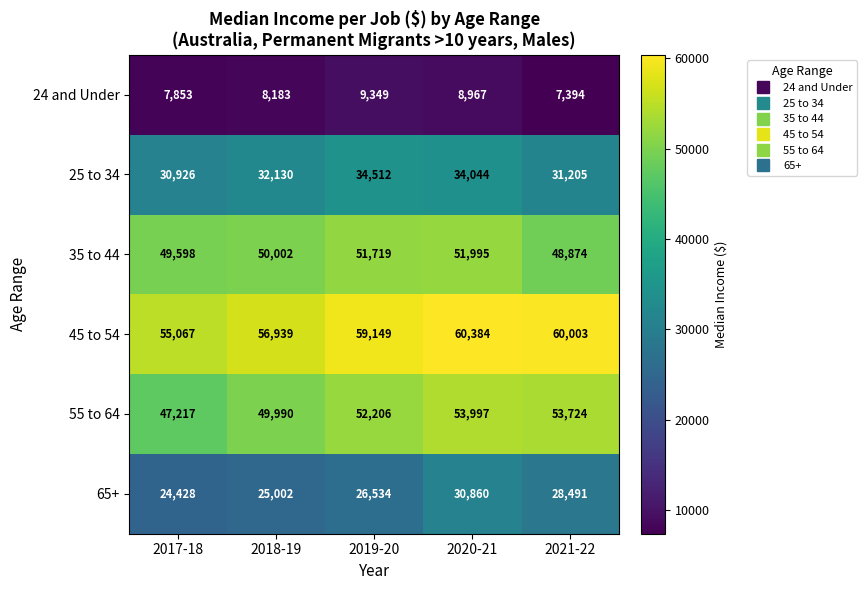

Reading left to right, transcribe all the data shown in this chart.

24 and Under: 2017-18=7853	2018-19=8183	2019-20=9349	2020-21=8967	2021-22=7394
25 to 34: 2017-18=30926	2018-19=32130	2019-20=34512	2020-21=34044	2021-22=31205
35 to 44: 2017-18=49598	2018-19=50002	2019-20=51719	2020-21=51995	2021-22=48874
45 to 54: 2017-18=55067	2018-19=56939	2019-20=59149	2020-21=60384	2021-22=60003
55 to 64: 2017-18=47217	2018-19=49990	2019-20=52206	2020-21=53997	2021-22=53724
65+: 2017-18=24428	2018-19=25002	2019-20=26534	2020-21=30860	2021-22=28491